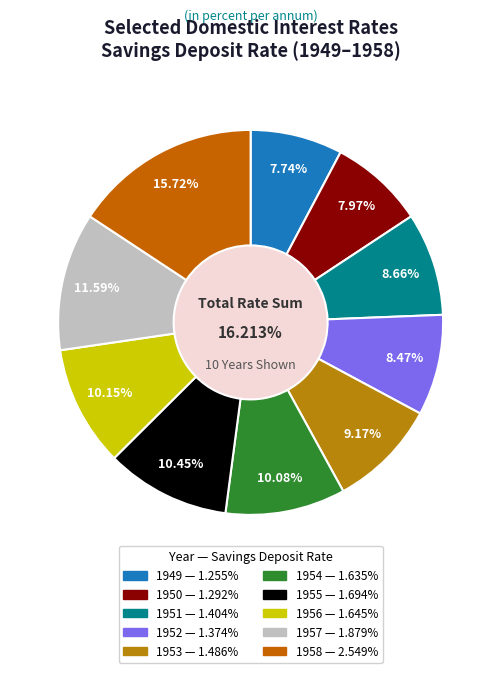

Rank the categories by value from lowest to highest.

Savings Deposit Rate (1949), Savings Deposit Rate (1950), Savings Deposit Rate (1952), Savings Deposit Rate (1951), Savings Deposit Rate (1953), Savings Deposit Rate (1954), Savings Deposit Rate (1956), Savings Deposit Rate (1955), Savings Deposit Rate (1957), Savings Deposit Rate (1958)